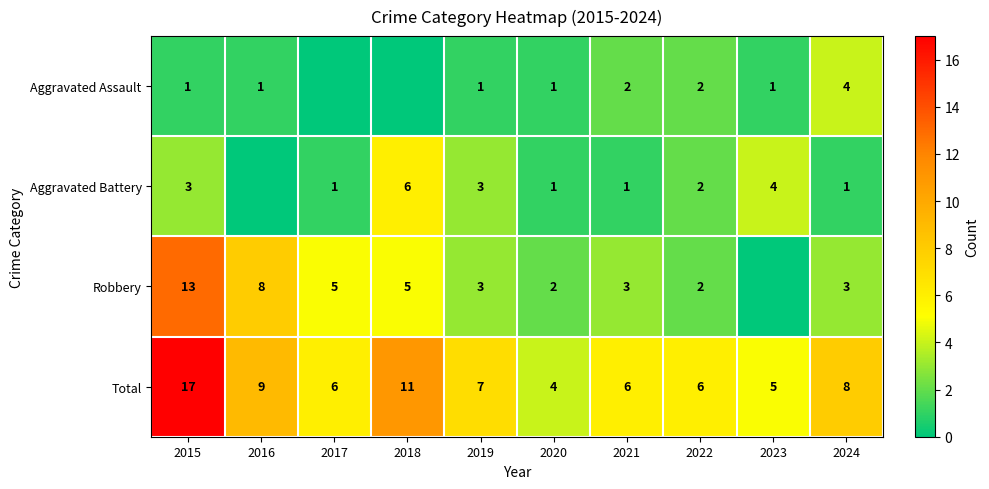

True or false: Aggravated Battery has a value of 10 at 2018.

False